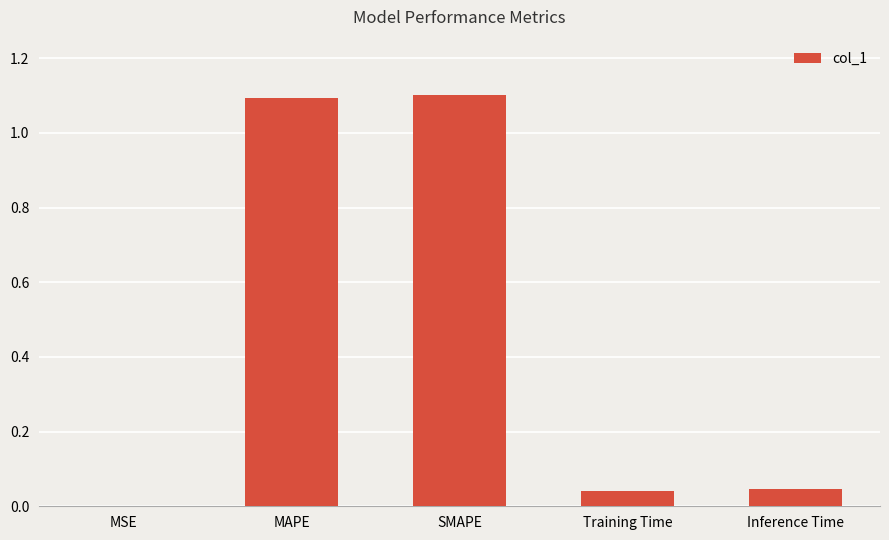

Approximately how many times larger is the value at MAPE compared to SMAPE?

1.0